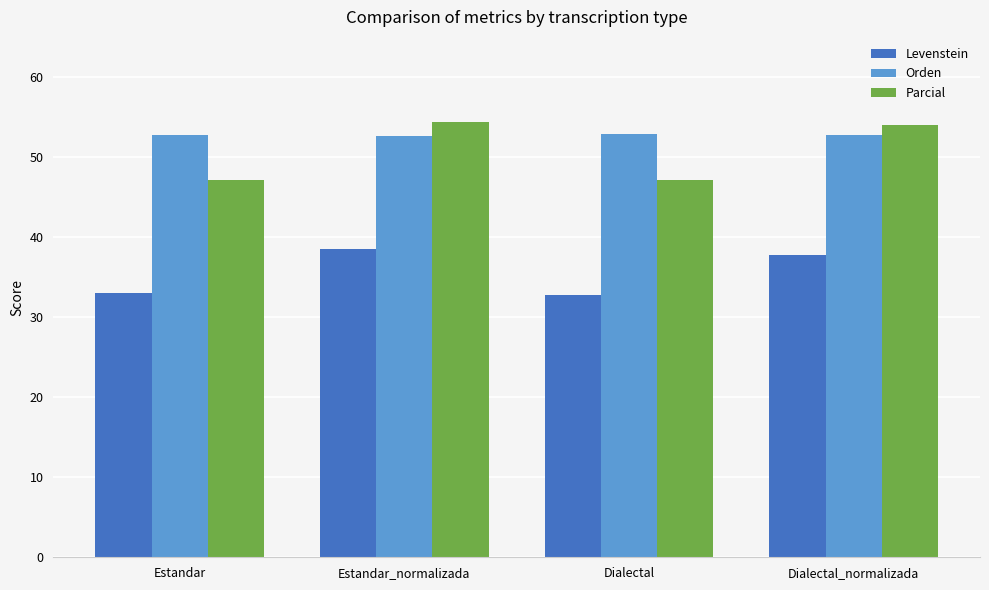

What is the value of the Levenstein bar at the 1st from the left?

33.0